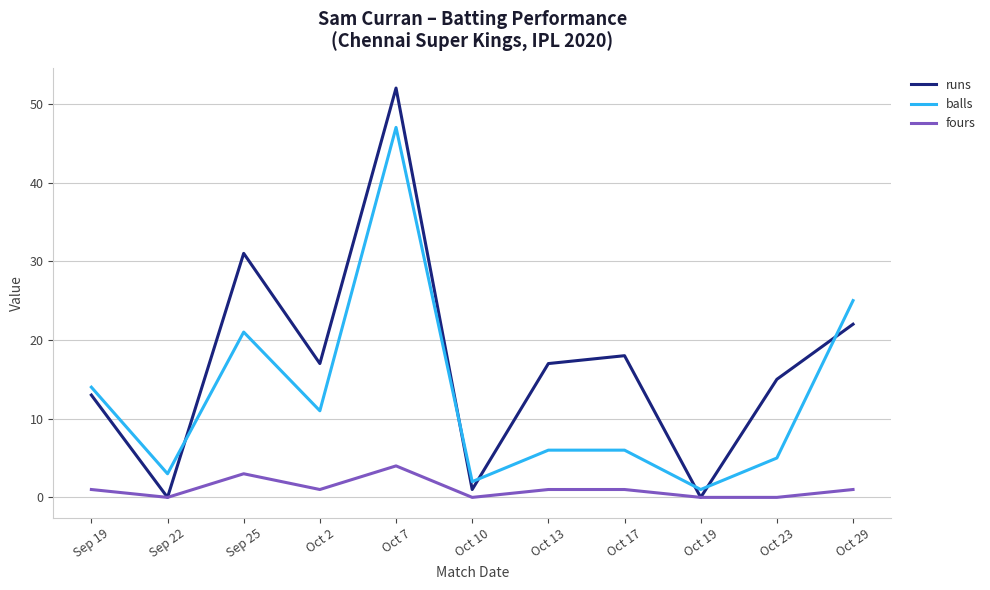

What is the difference between the runs values at Sep 25 and Oct 2?

14